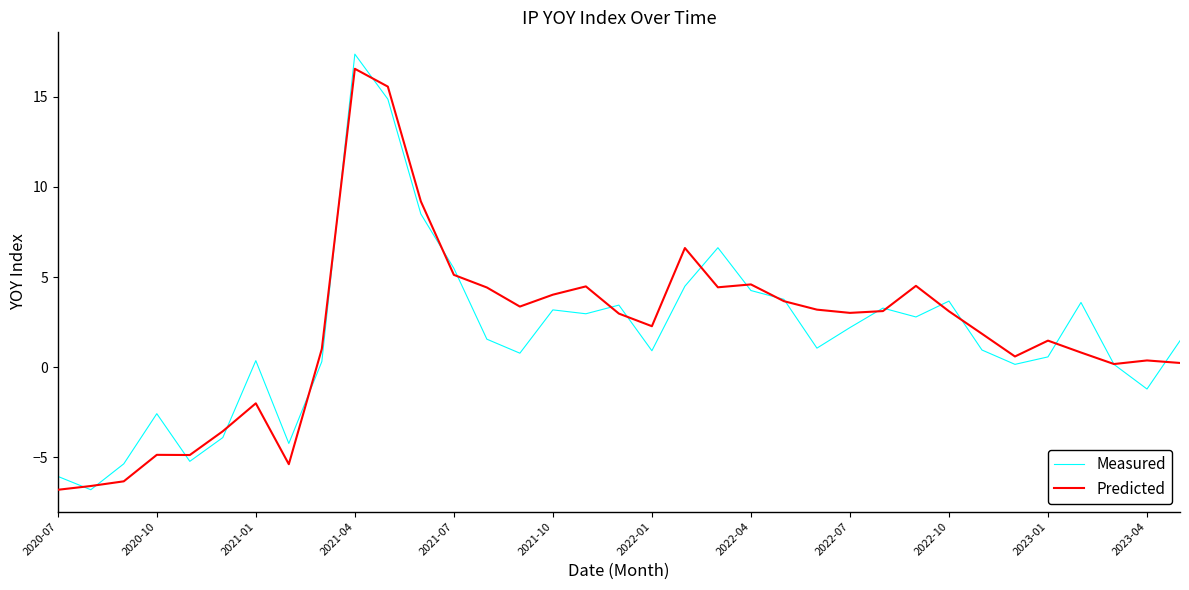

What are all the series names shown in the legend?

Measured, Predicted